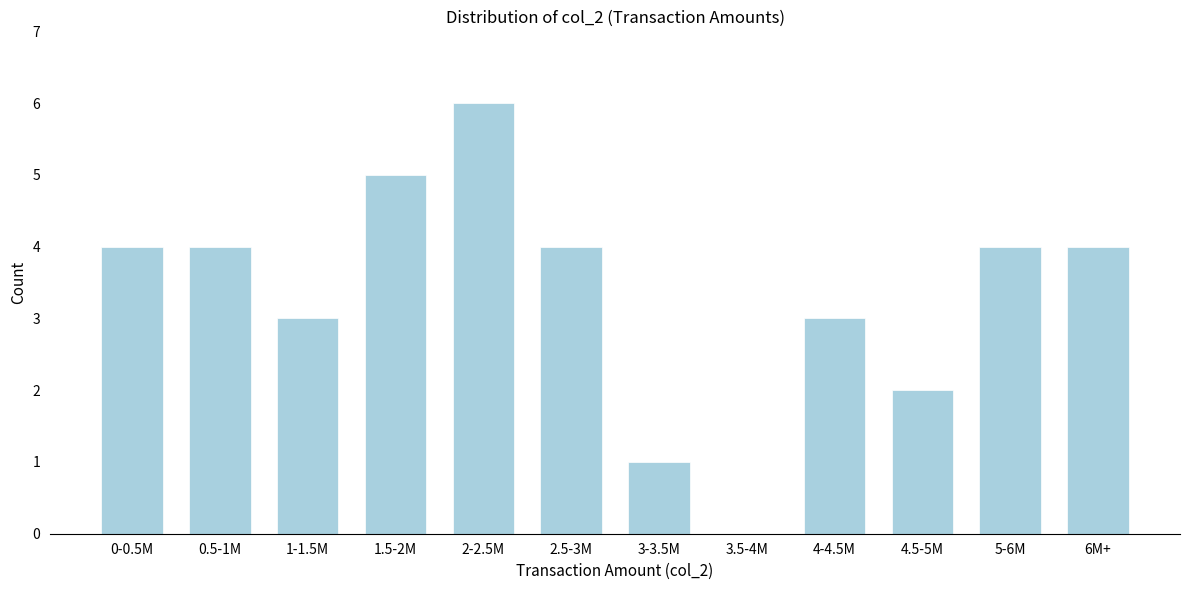

Reading left to right, what are all the values shown in this chart?

0-0.5M=4	0.5-1M=4	1-1.5M=3	1.5-2M=5	2-2.5M=6	2.5-3M=4	3-3.5M=1	3.5-4M=0	4-4.5M=3	4.5-5M=2	5-6M=4	6M+=4